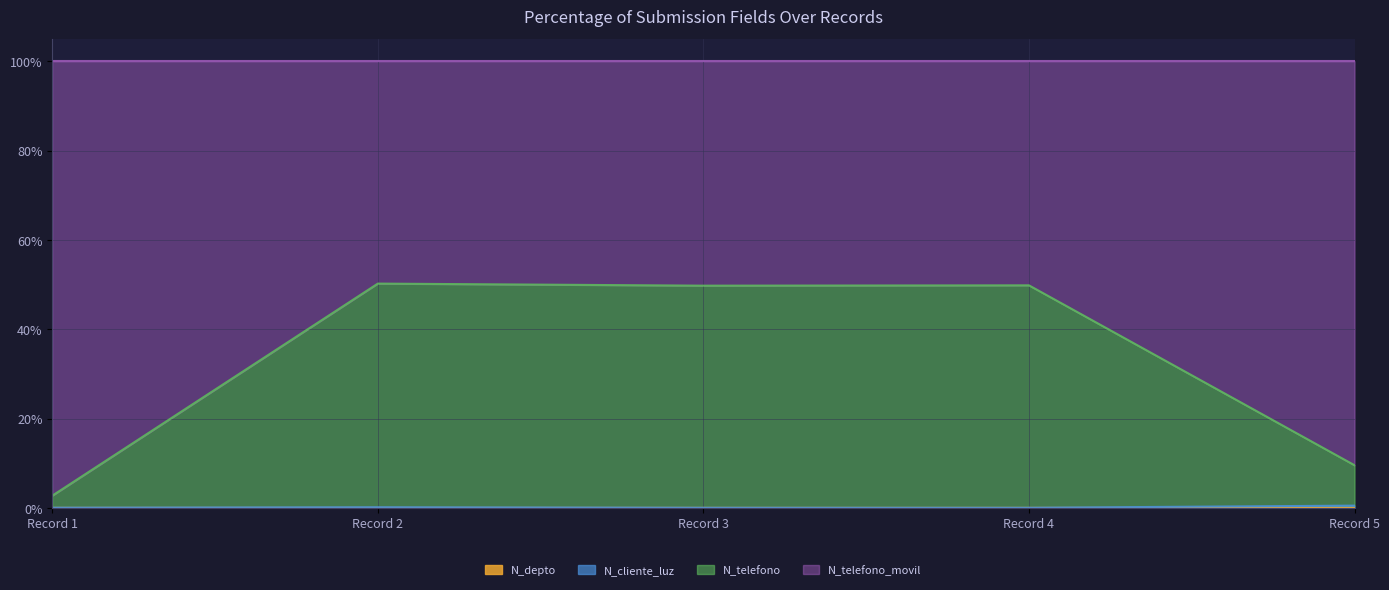

Does the chart display data point markers on the line(s)?

No